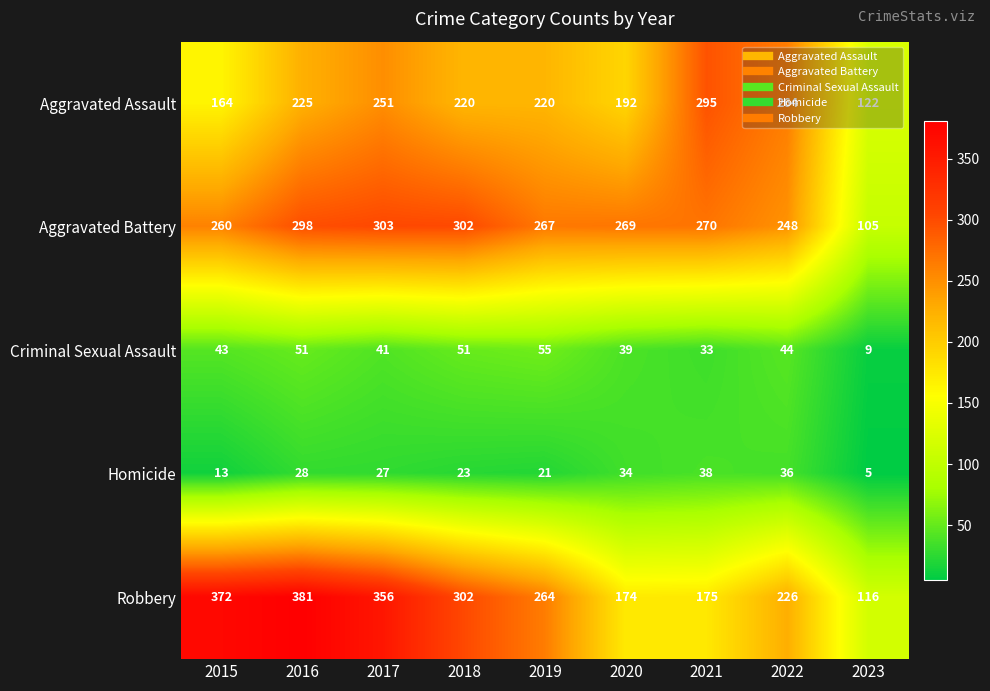

What is the difference between the highest and lowest values at 2018?

279